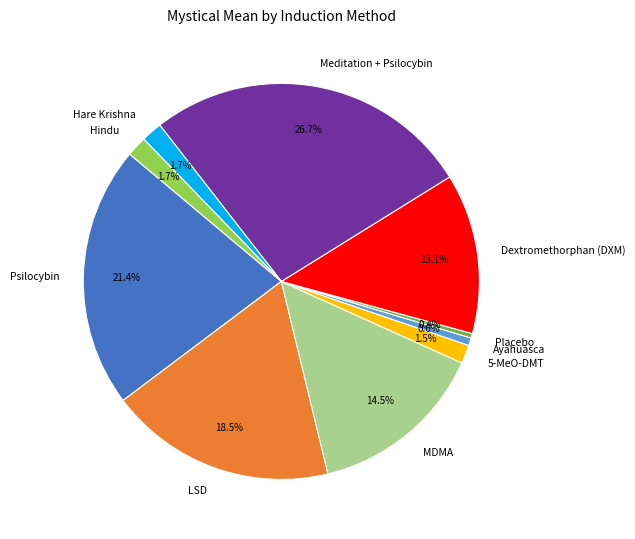

True or false: Psilocybin accounts for 21% of the total.

True